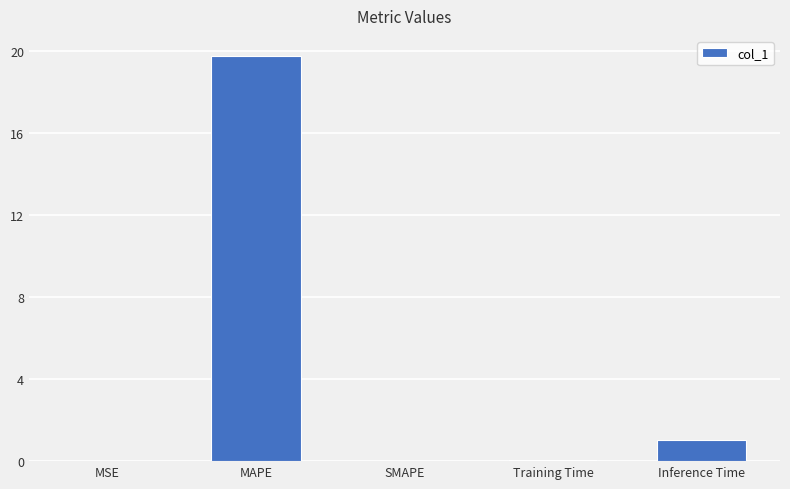

Is it true that the value at SMAPE is 0.0?

True